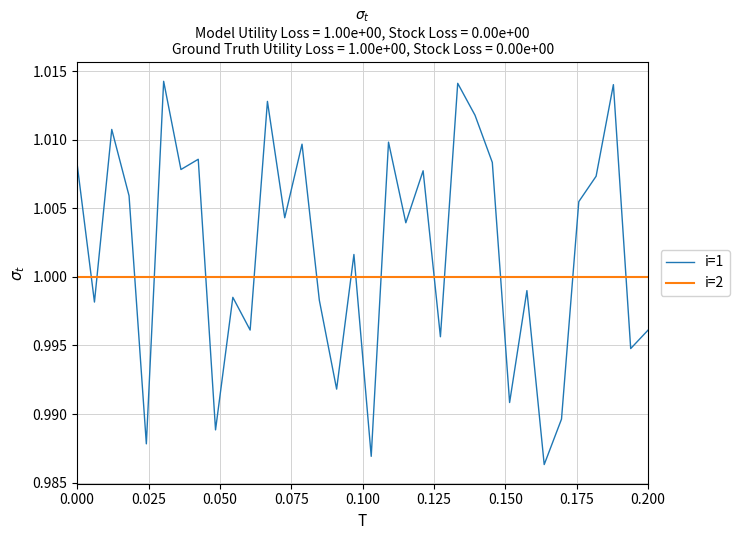

Rank the series by their maximum value, from highest to lowest.

i=1, i=2